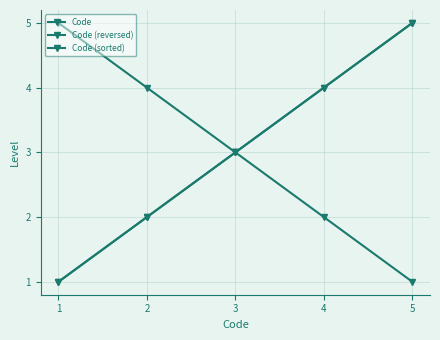

True or false: Code (sorted) and Code (reversed) intersect in this chart.

False